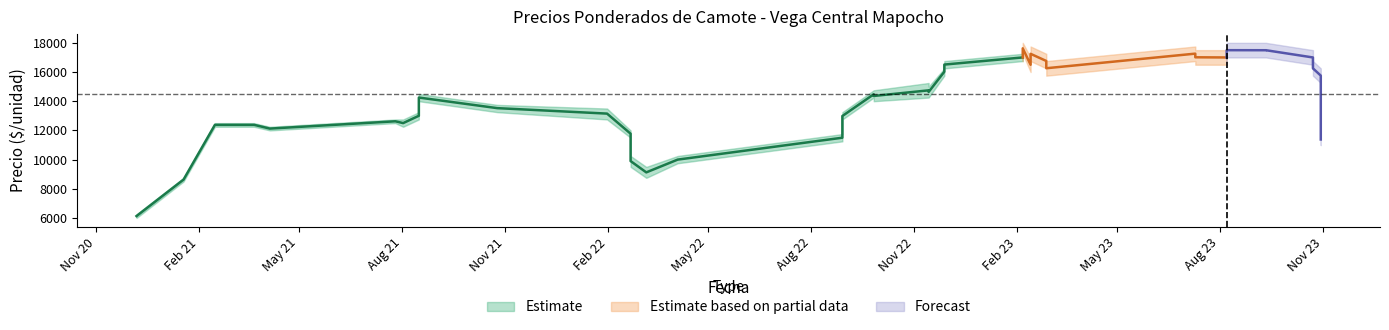

How many data points in Precio minimo are less than 15000?

20